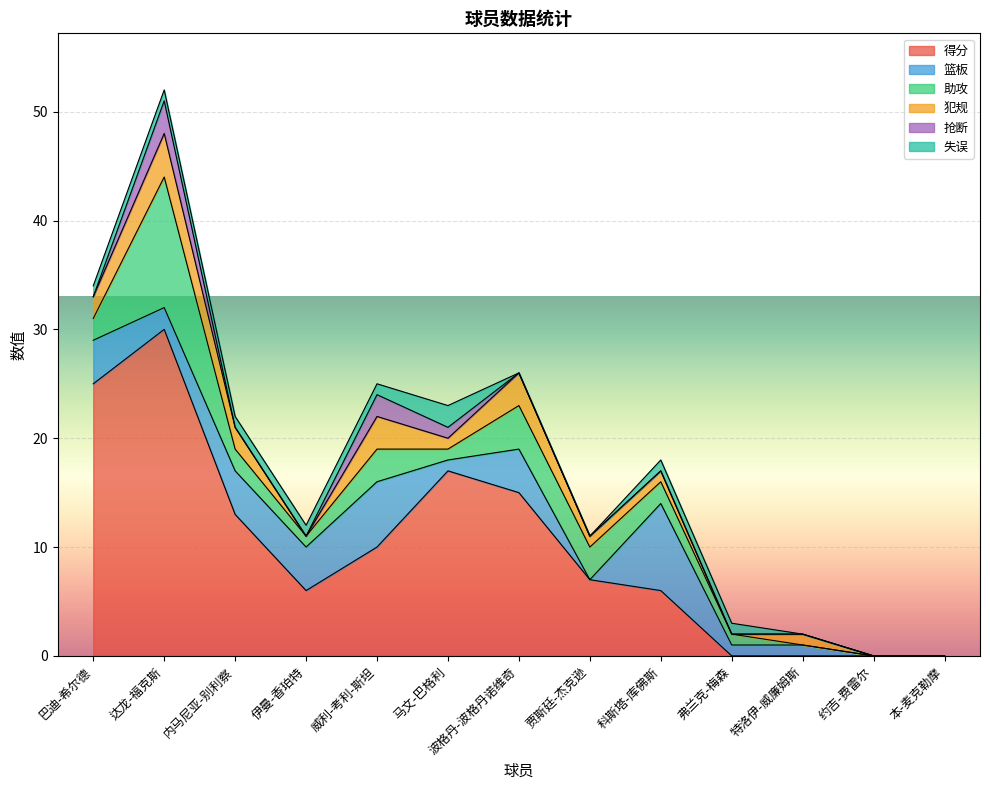

Reading right to left, what are all the values shown in this chart?

得分: 0	0	0	0	6	7	15	17	10	6	13	30	25
篮板: 0	0	1	1	8	0	4	1	6	4	4	2	4
助攻: 0	0	0	1	2	3	4	1	3	1	2	12	2
犯规: 0	0	1	0	1	1	3	1	3	0	2	4	2
抢断: 0	0	0	0	0	0	0	1	2	0	0	3	0
失误: 0	0	0	1	1	0	0	2	1	1	1	1	1